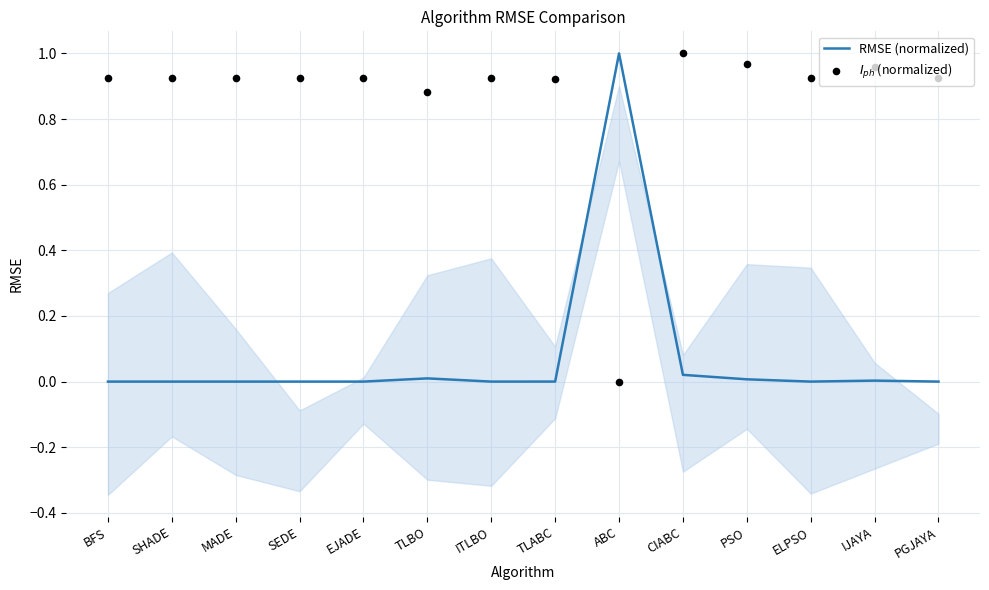

Which series contains the highest Y value?

RMSE (normalized)